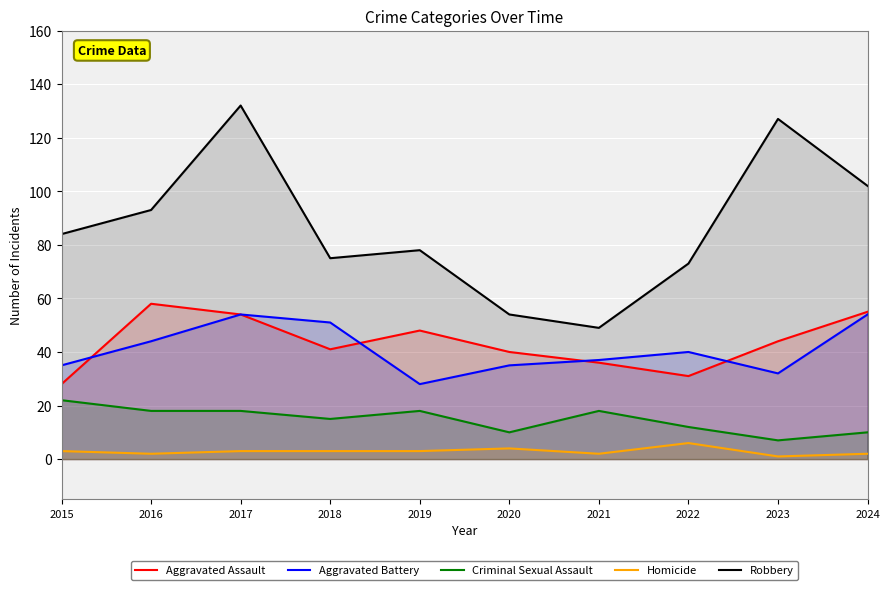

True or false: Aggravated Assault has a value of 81 at 2016.

False